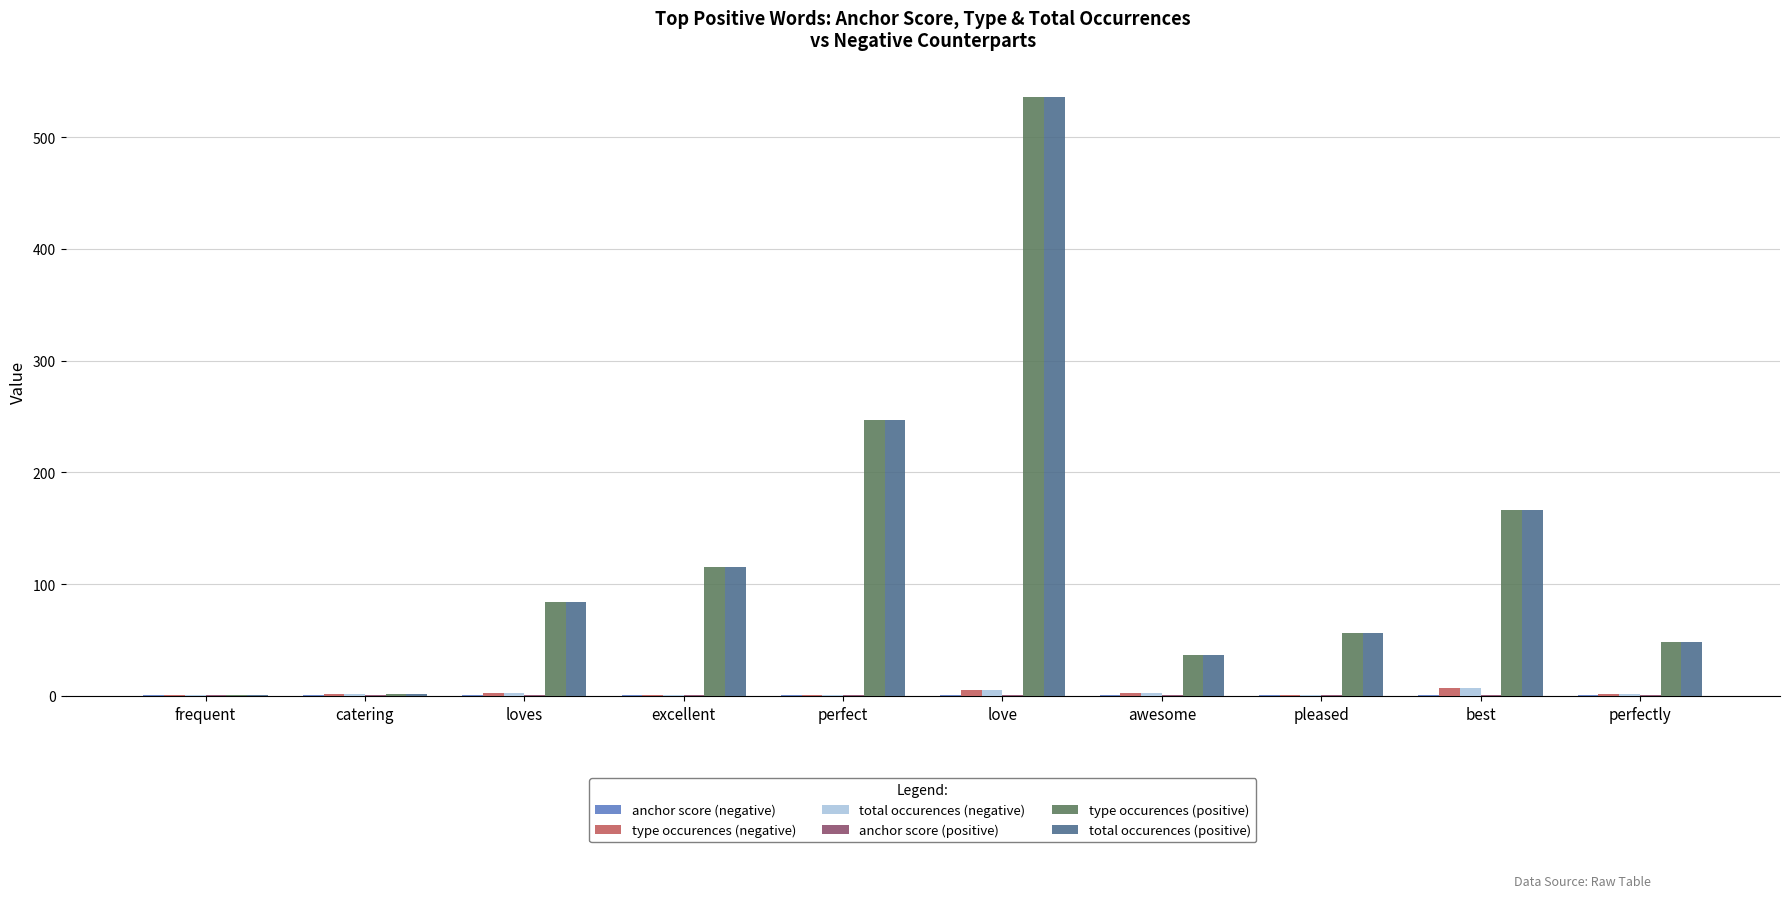

The value of total occurences (positive) at pleased is 56.0. True or false?

True